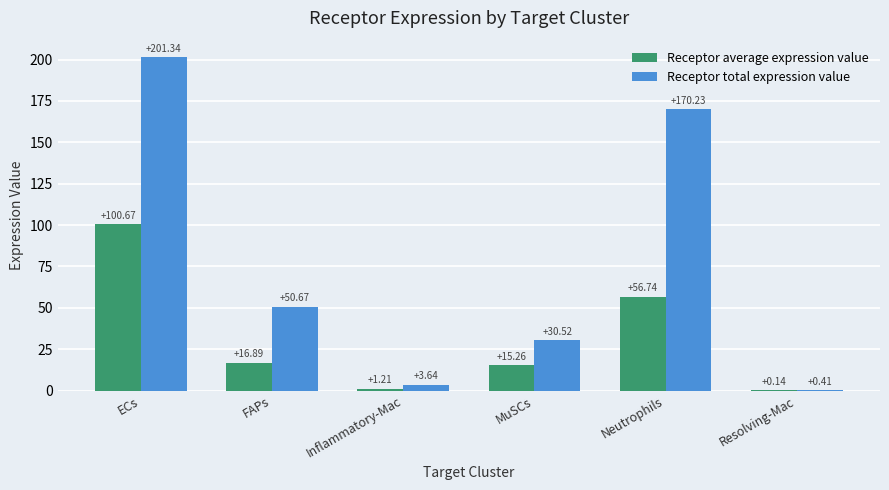

Which label corresponds to the largest value in the chart?

ECs